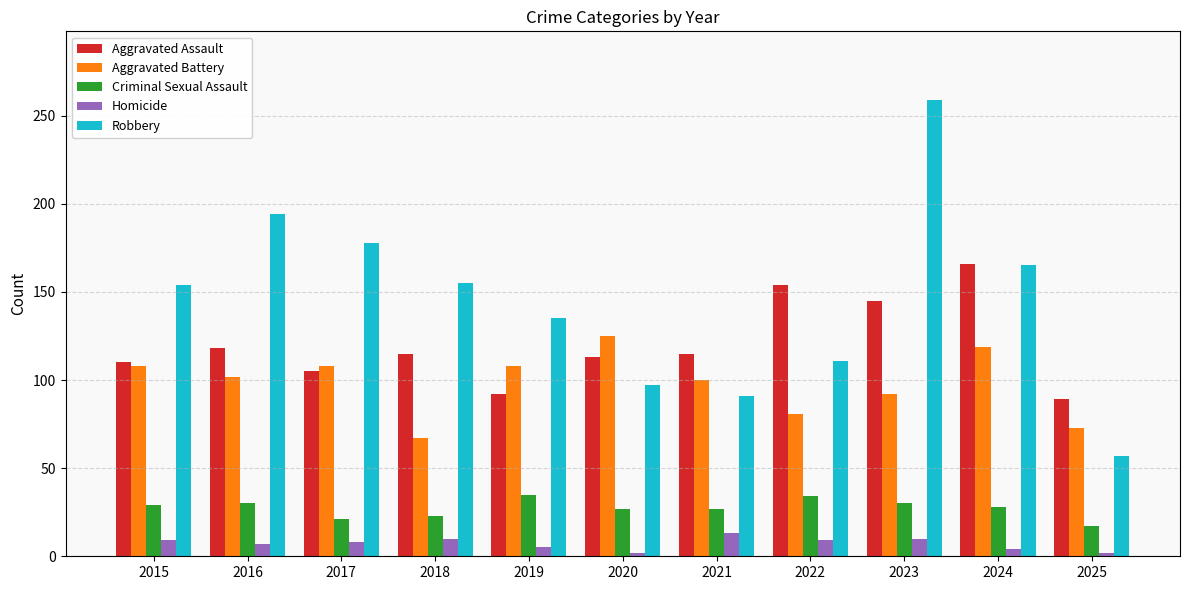

Which series has the widest spread of values?

Robbery